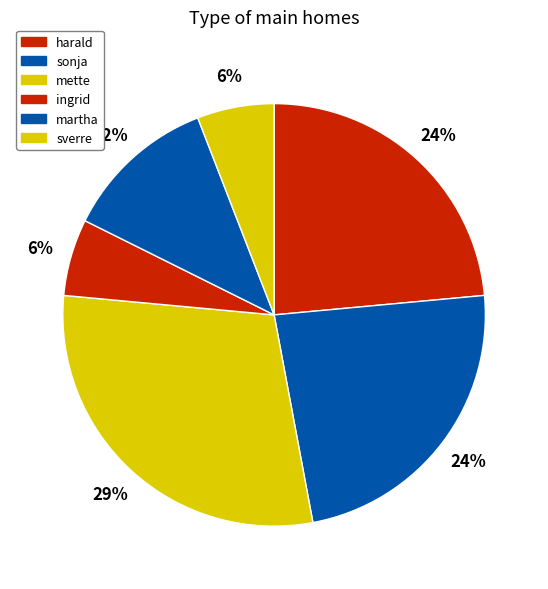

How many slices are in this pie chart?

6